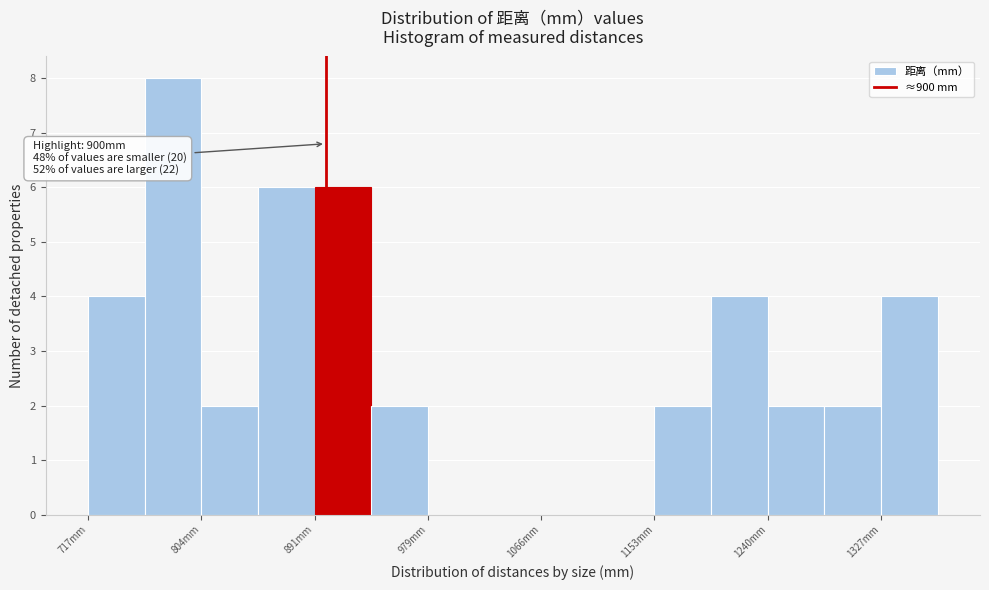

Which range on the x-axis has the tallest bar?

760 to 800